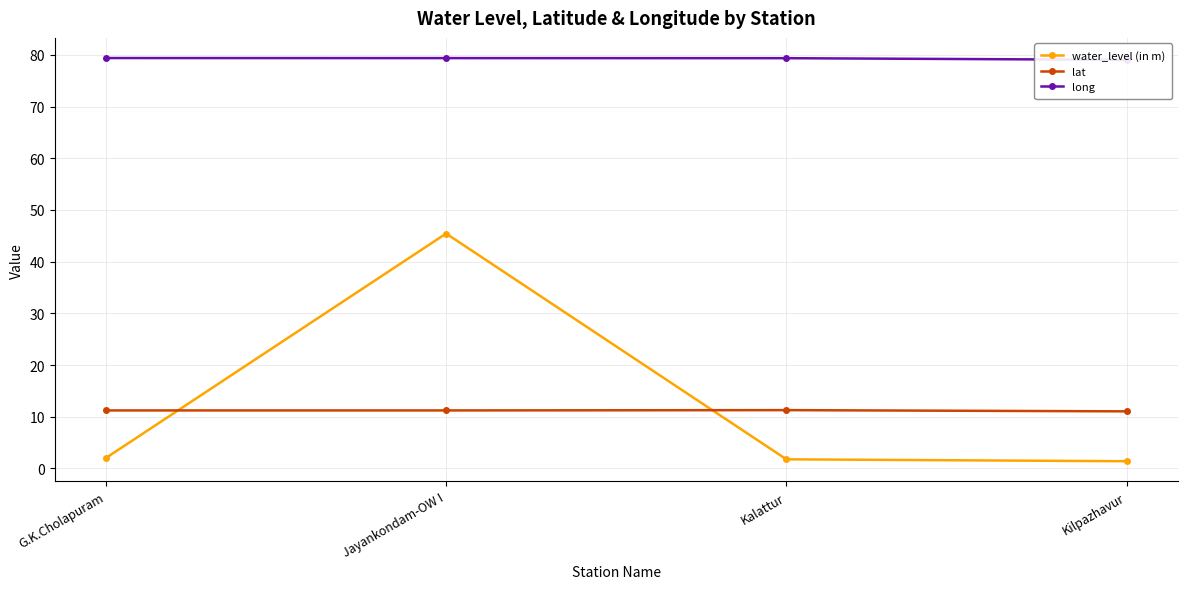

How many lat values are between 11 and 12?

4